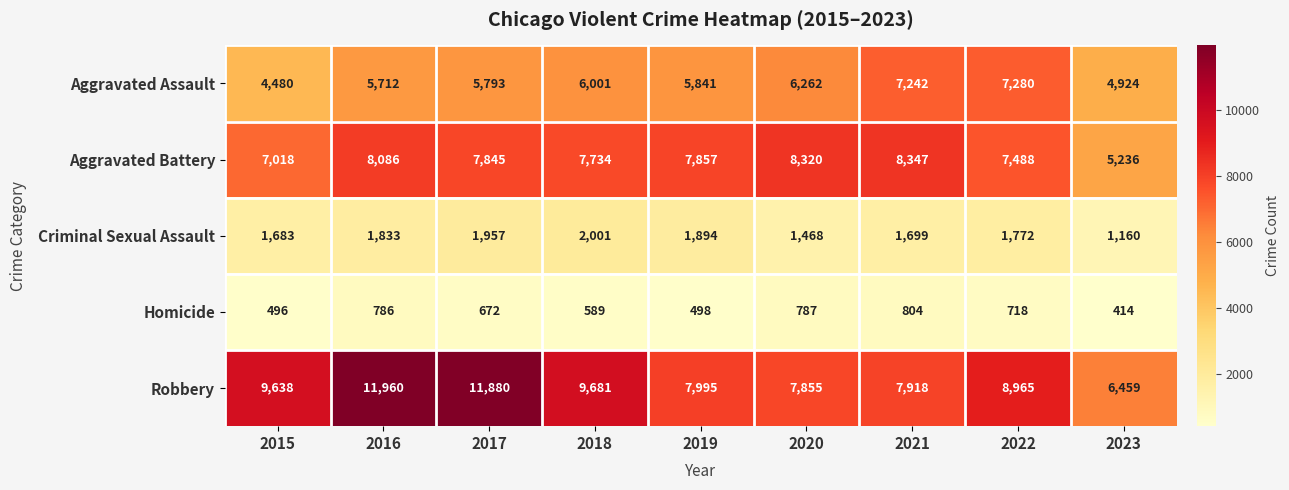

What is the spread (max minus min) of values at 2021?

7543